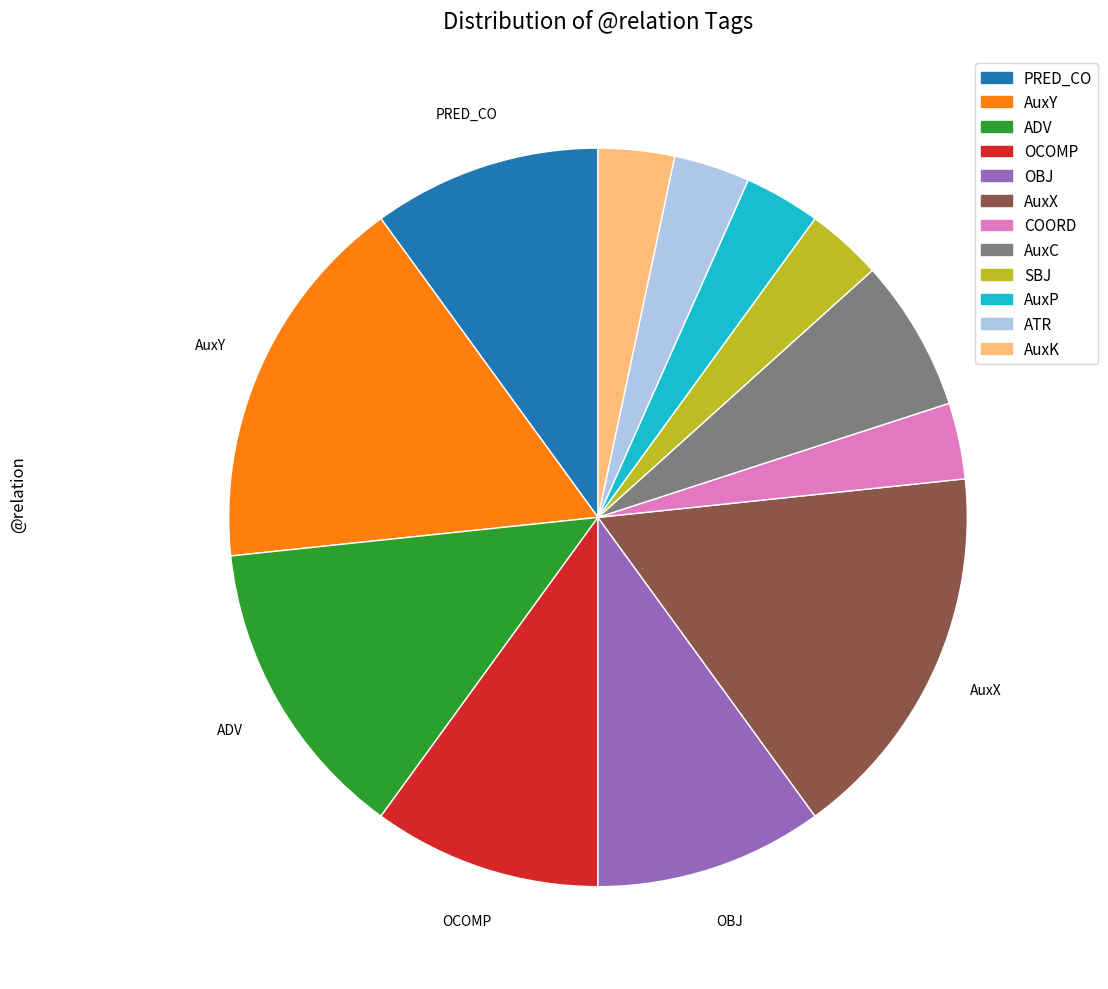

True or false: ATR accounts for 16% of the total.

False